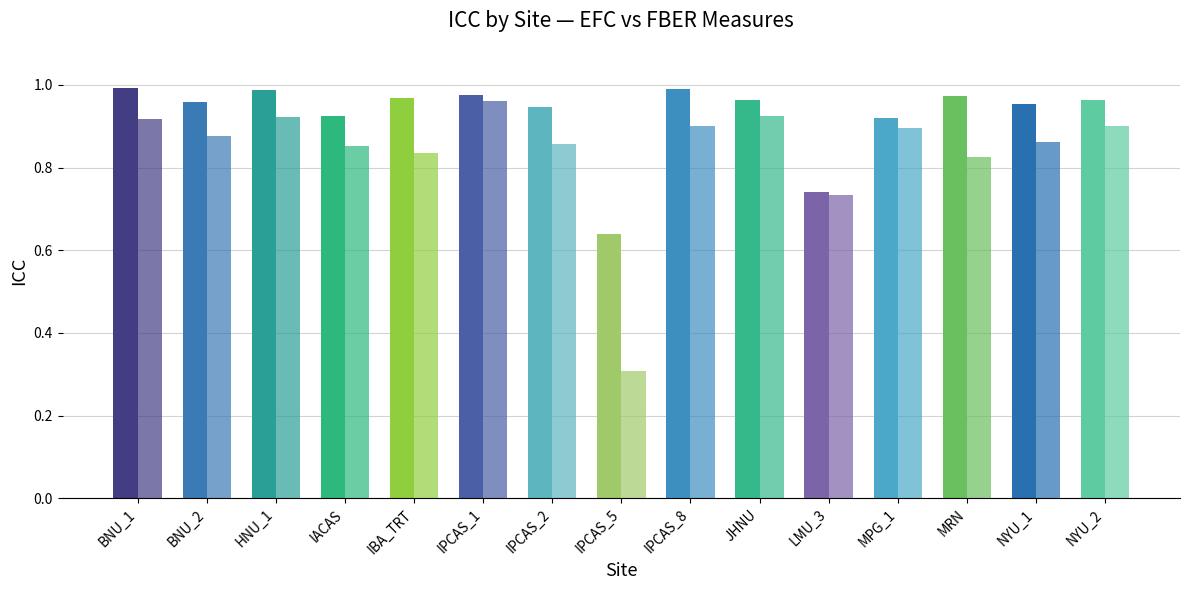

What is the label of the 11th bar from the right?

IBA_TRT